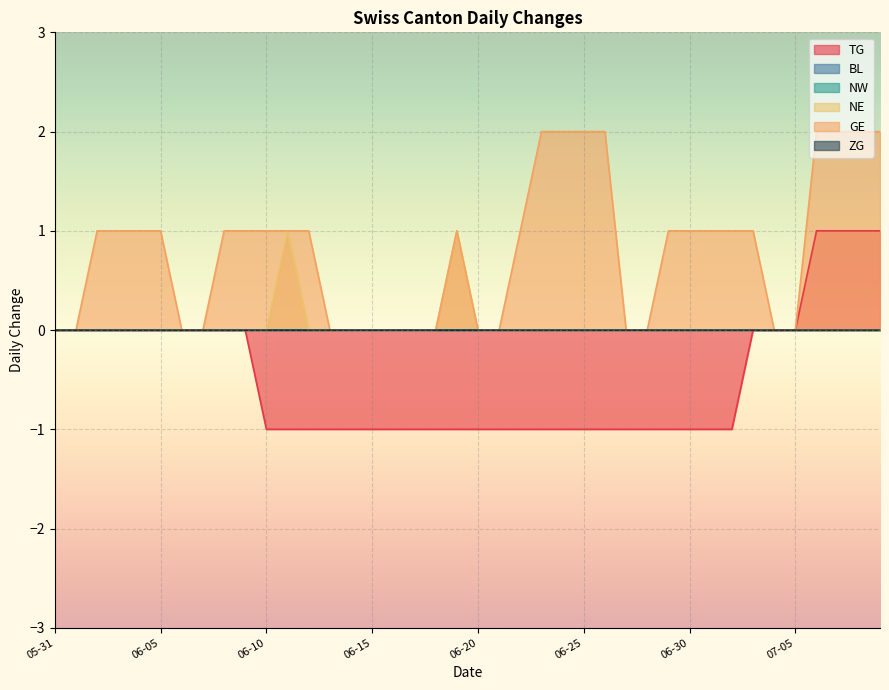

What is the label of the 31st point from the right?

2020-06-09